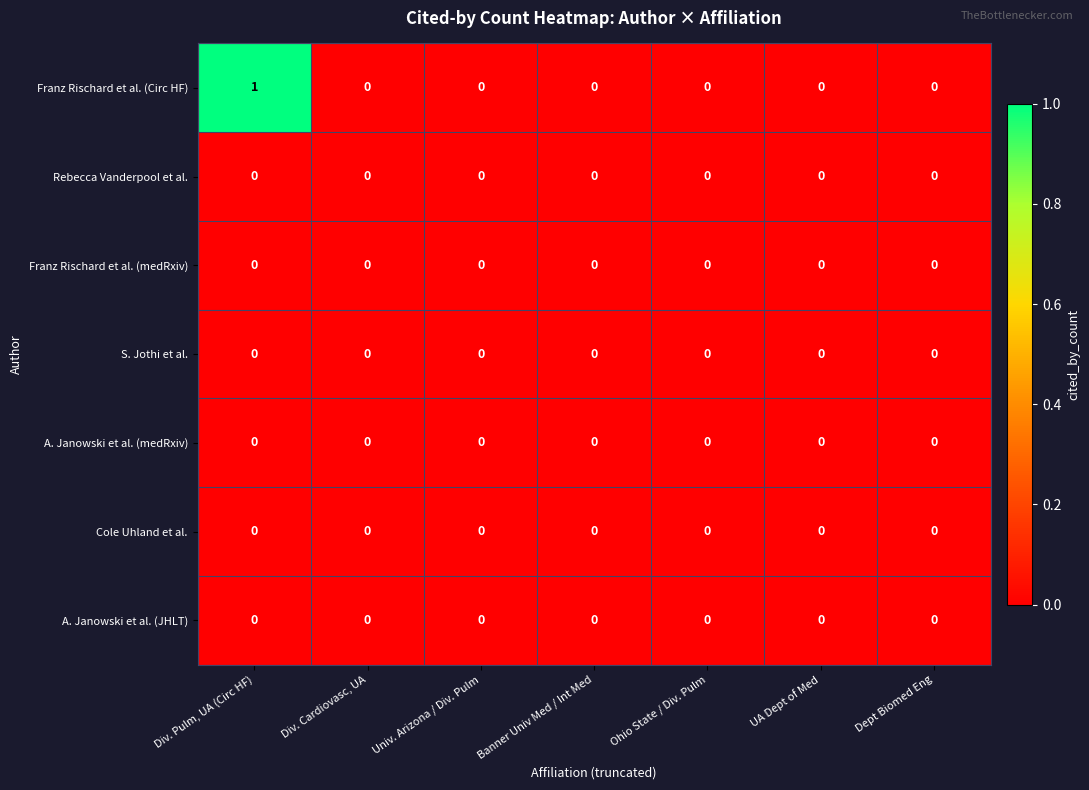

Which series has the largest total across all categories?

Franz Rischard et al. (Circ HF)